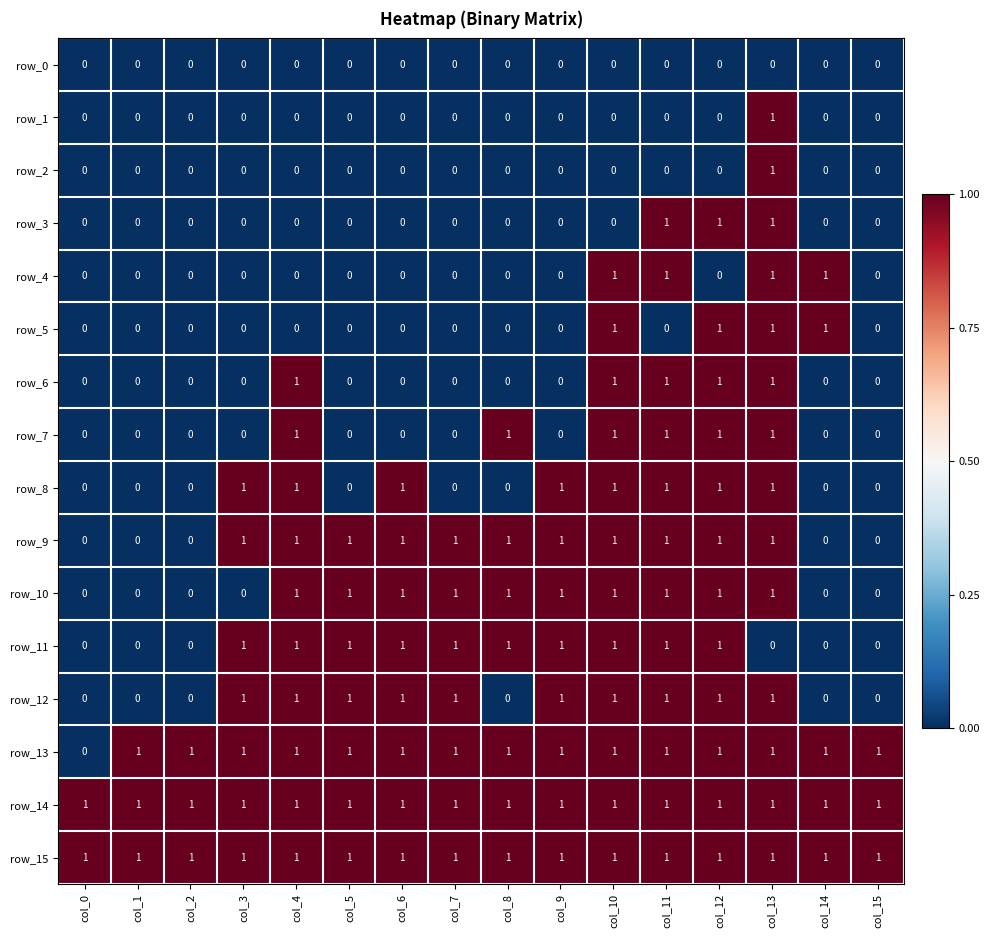

At which category is the sum across all series the highest?

col_13